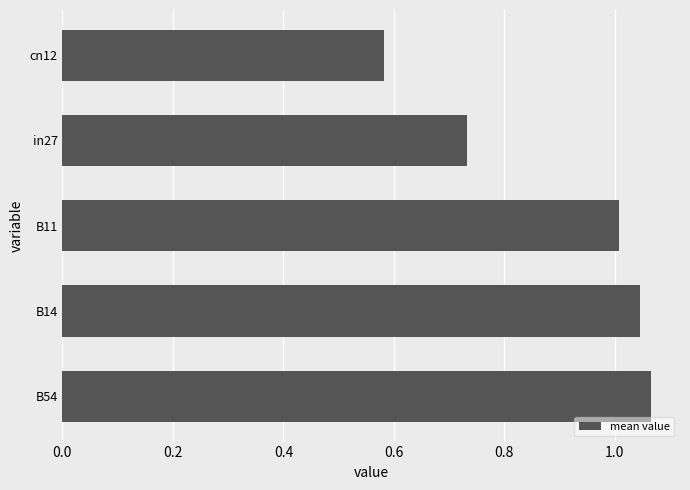

The chart shows a value of 1.0 at B11. True or false?

True